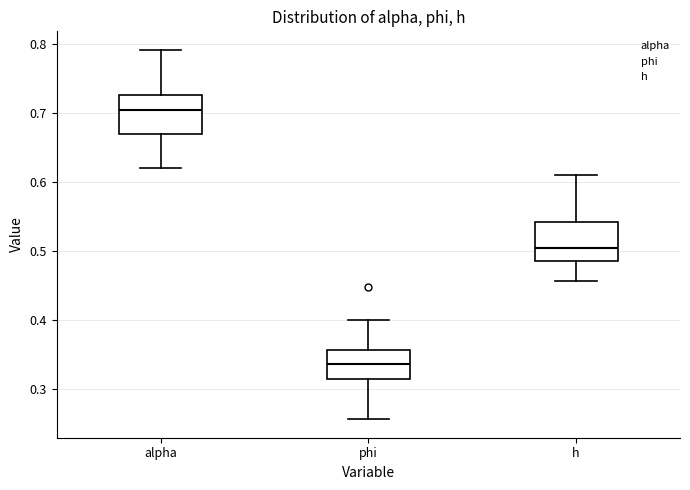

Where does the lower whisker of the box for alpha end on the y-axis? The values are not printed on the chart, so give them approximately, as read against the axis.

0.62